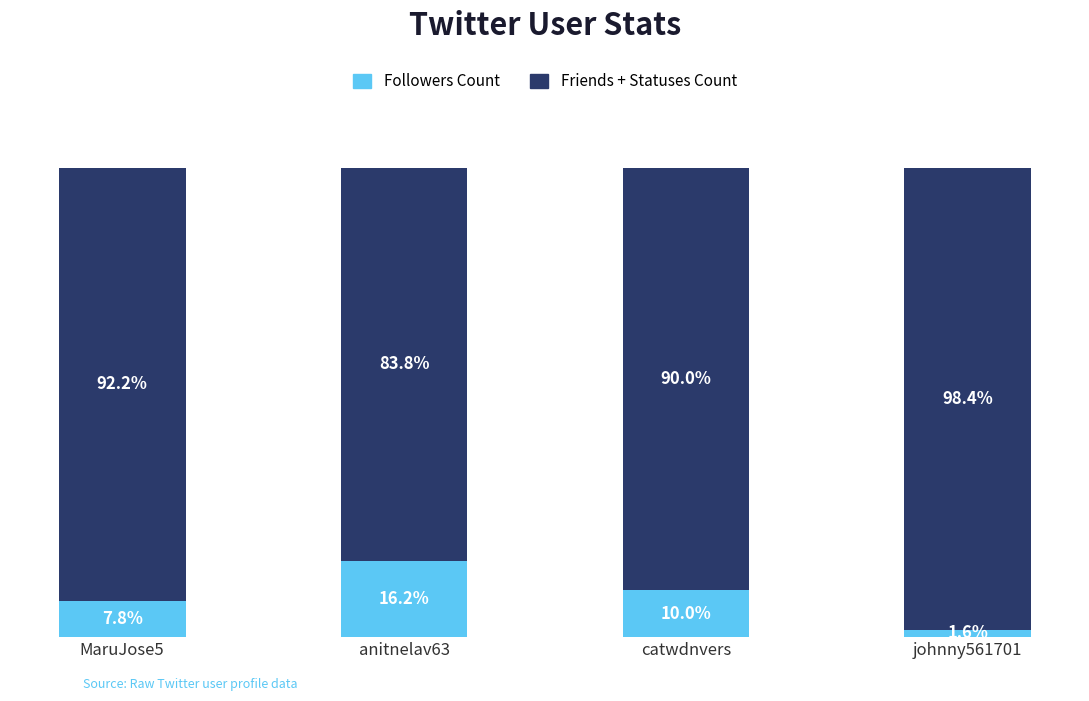

Rank the categories by Followers Count value from lowest to highest.

johnny561701, MaruJose5, catwdnvers, anitnelav63